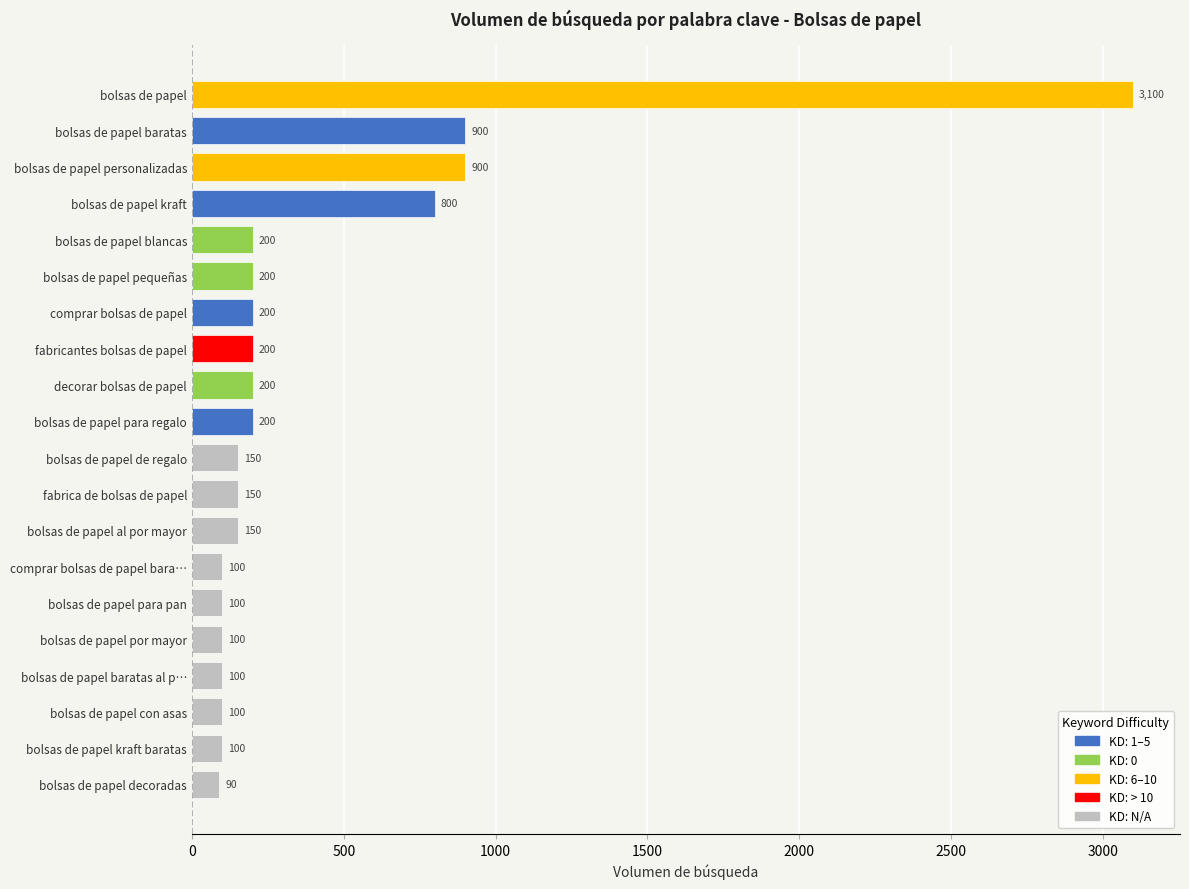

List the labels in order of value, largest first.

bolsas de papel, bolsas de papel personalizadas, bolsas de papel baratas, bolsas de papel kraft, bolsas de papel para regalo, decorar bolsas de papel, fabricantes bolsas de papel, comprar bolsas de papel, bolsas de papel pequeñas, bolsas de papel blancas, bolsas de papel al por mayor, fabrica de bolsas de papel, bolsas de papel de regalo, bolsas de papel kraft baratas, bolsas de papel con asas, bolsas de papel baratas al por mayor, bolsas de papel por mayor, bolsas de papel para pan, comprar bolsas de papel baratas, bolsas de papel decoradas